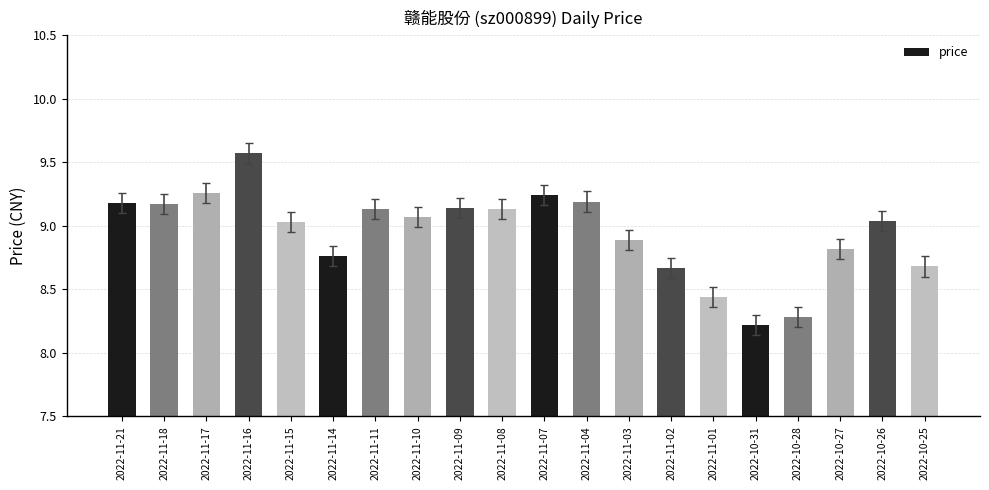

Where does the data first go above 9?

2022-11-21